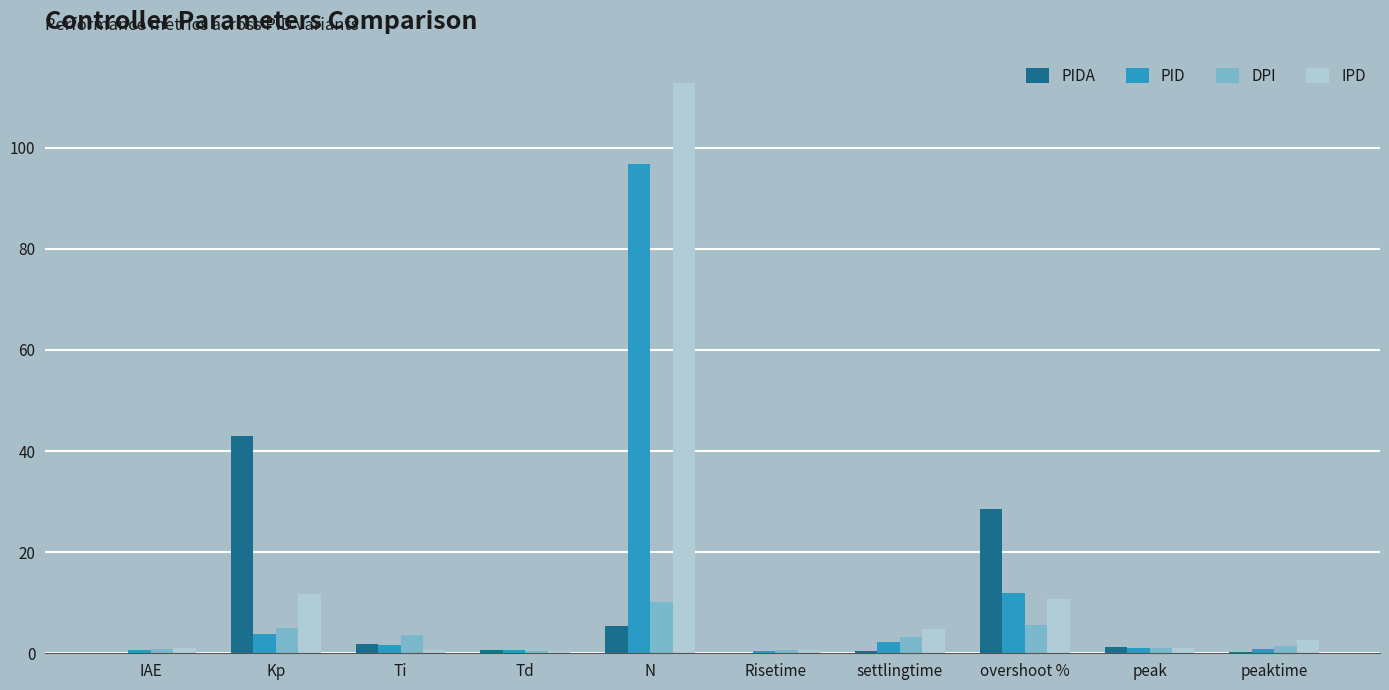

At which category is the sum across all series the highest?

N